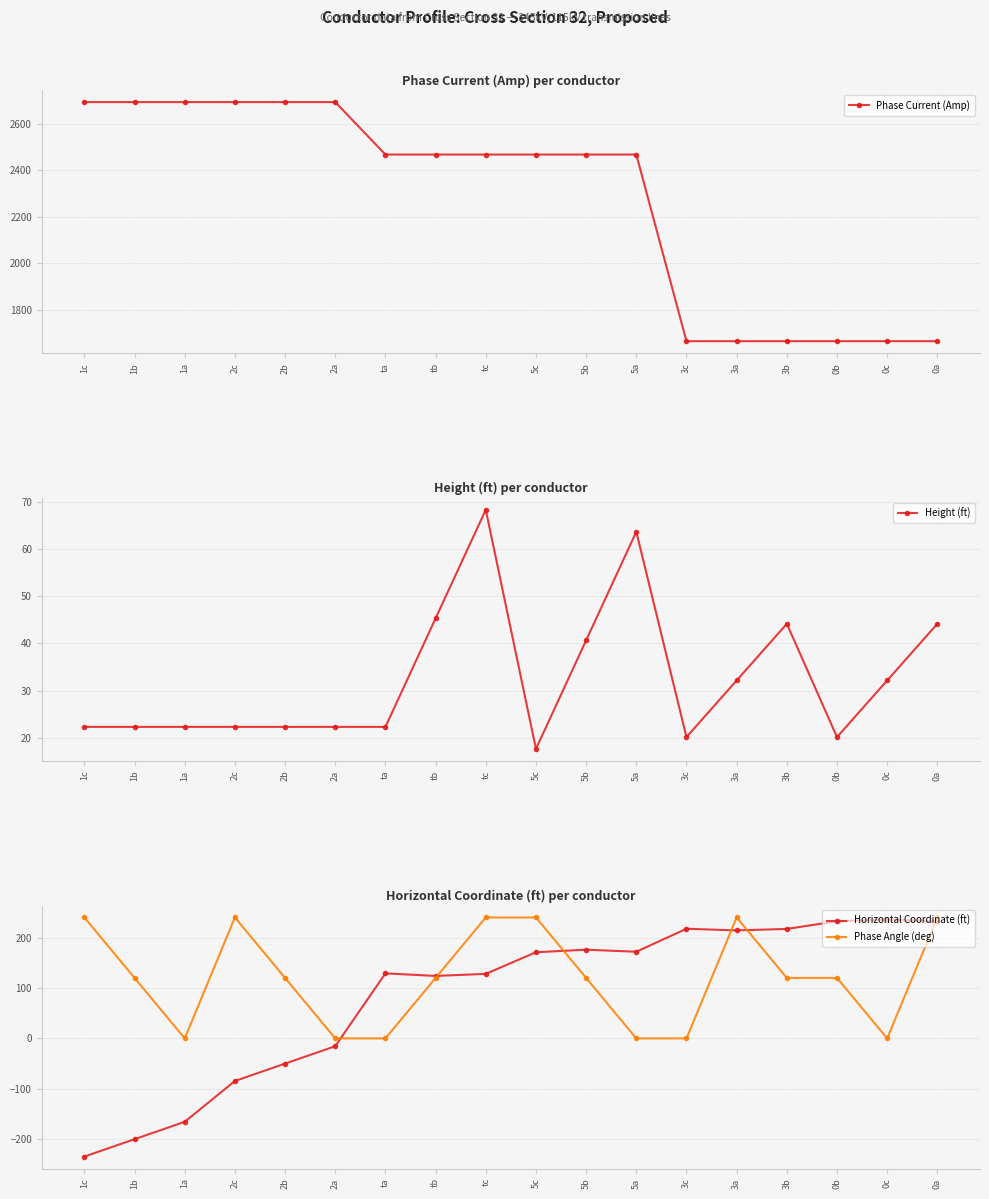

How many Phase Angle (deg) values are between 0 and 240?

18